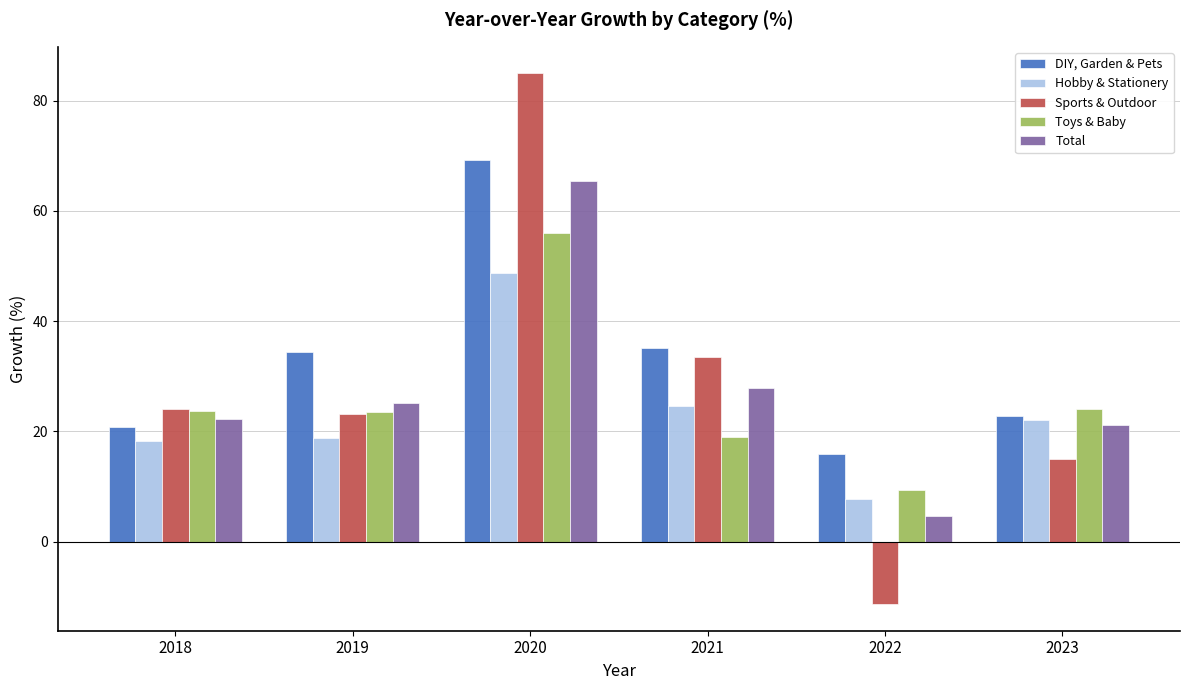

Which series changed the most between 2021 and 2022?

Sports & Outdoor